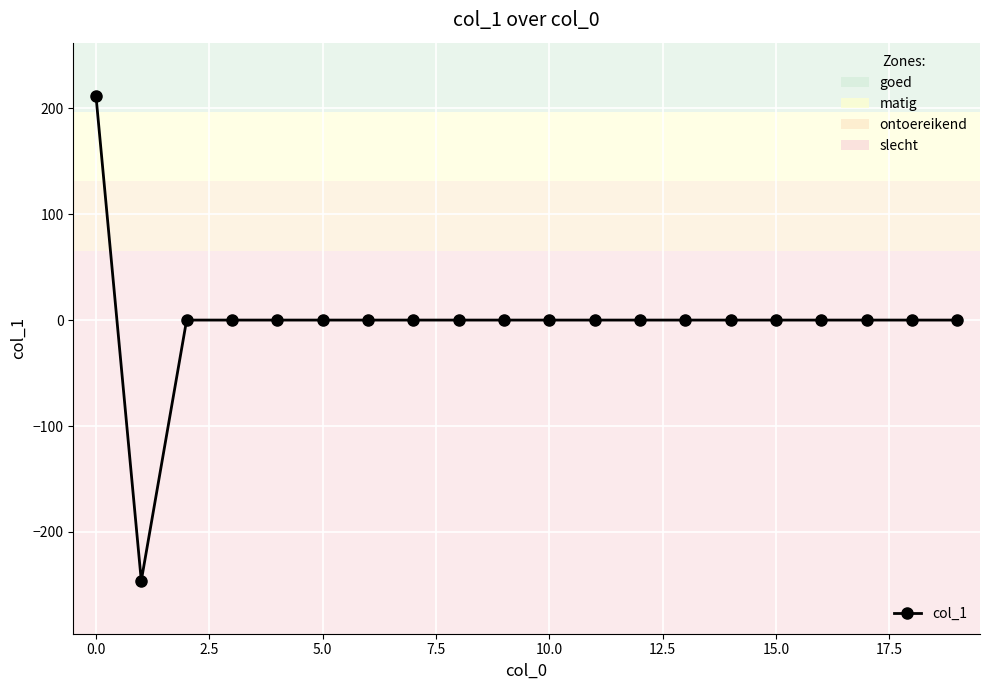

What is the minimum value shown in the chart?

-246.0